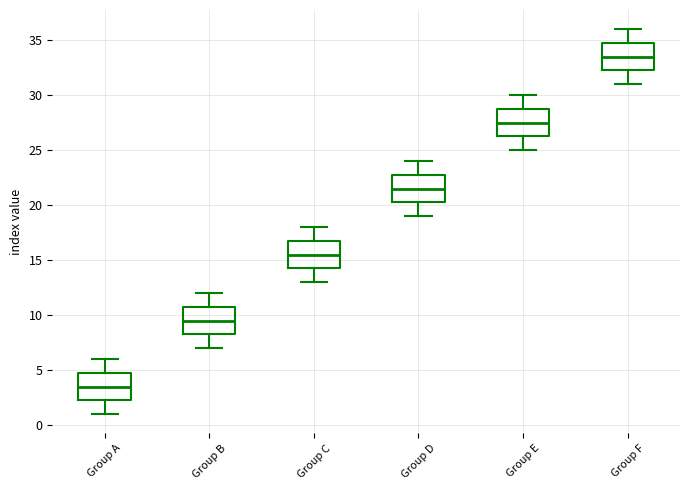

Reading left to right, read every box against the y-axis: the position of its median line, the range the box covers, and the ends of its whiskers. The values are not printed on the chart, so give them approximately, as read against the axis.

Group A: median 3.5, box 2.5 to 5.0, whiskers 1.0 to 6.0
Group B: median 9.5, box 8.5 to 11.0, whiskers 7.0 to 12.0
Group C: median 15.5, box 14.5 to 17.0, whiskers 13.0 to 18.0
Group D: median 21.5, box 20.5 to 23.0, whiskers 19.0 to 24.0
Group E: median 27.5, box 26.5 to 29.0, whiskers 25.0 to 30.0
Group F: median 33.5, box 32.5 to 35.0, whiskers 31.0 to 36.0